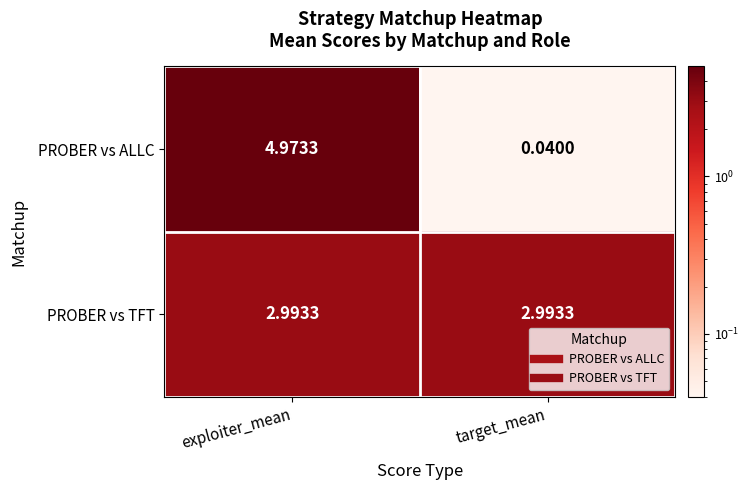

What is the total value across all series at exploiter_mean?

8.0